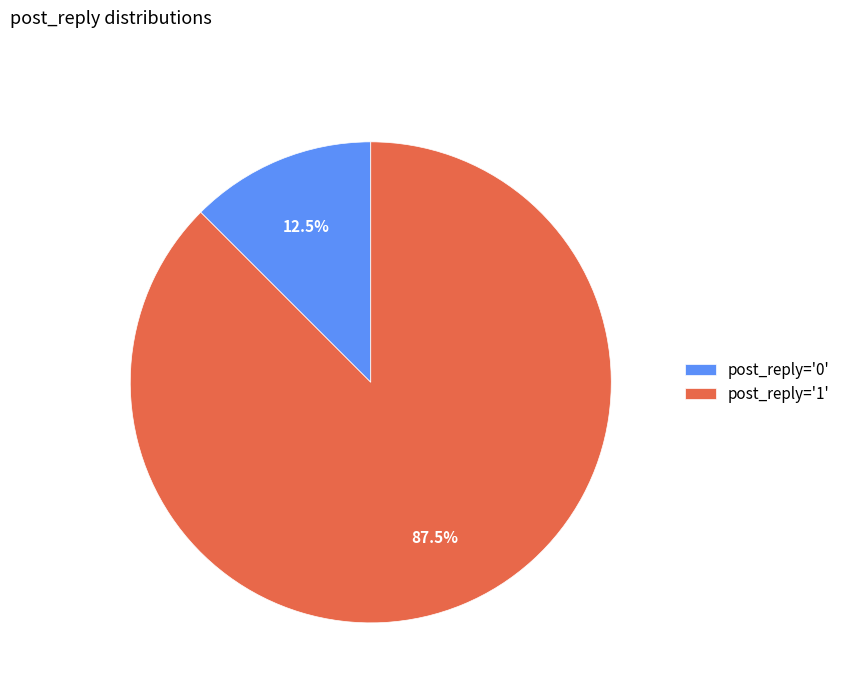

Which has a higher value, post_reply='1' or post_reply='0'?

post_reply='1'